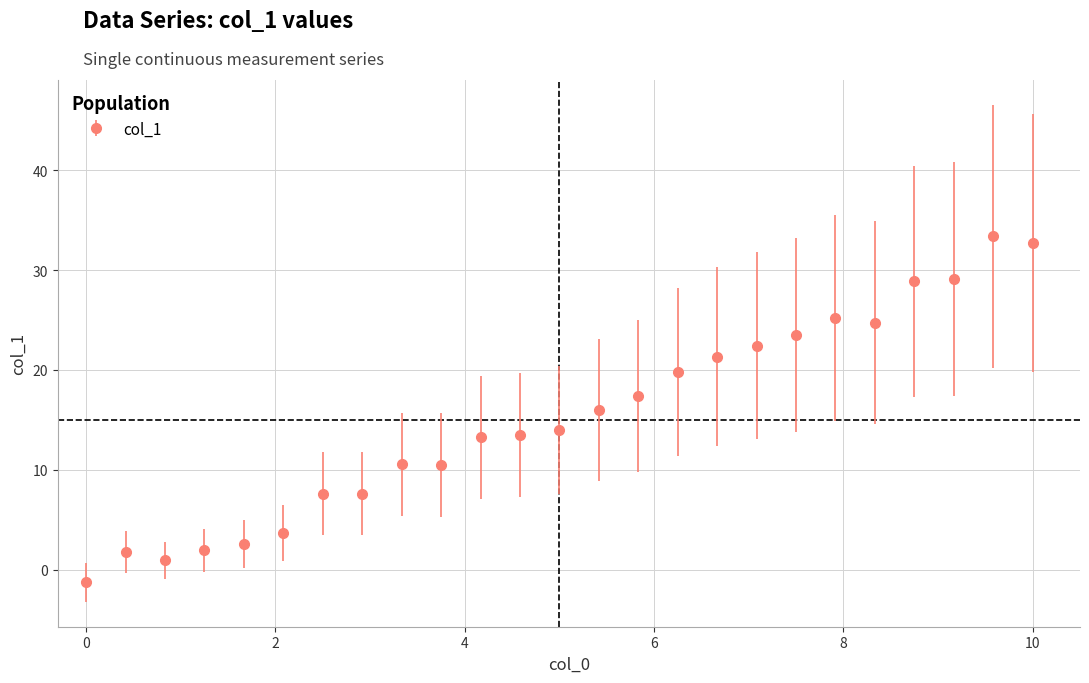

What is the value of the 21st point from the left?

24.7